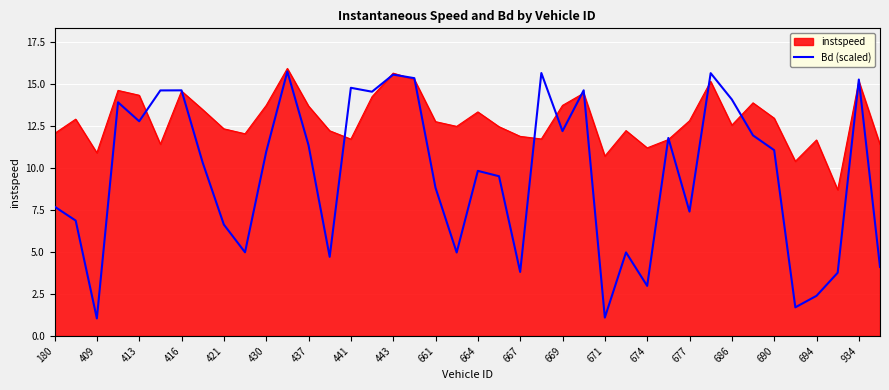

Which series has the largest range (max minus min)?

Bd (scaled)